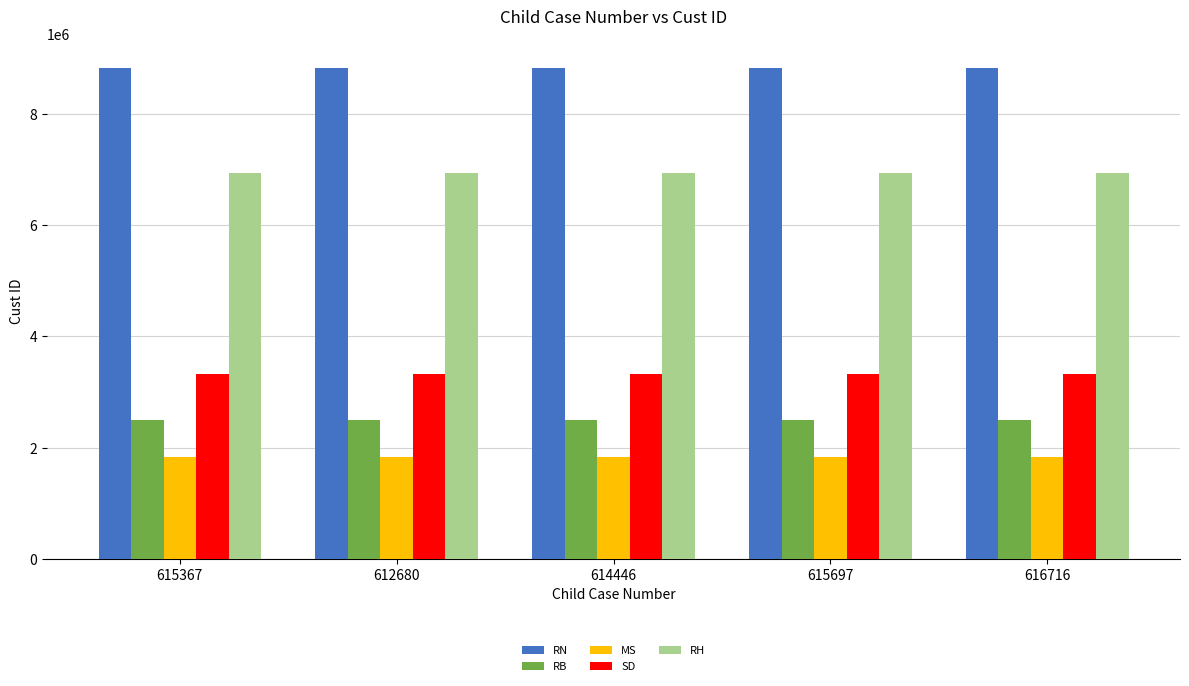

What is the total value across all series at 615367?

23423831